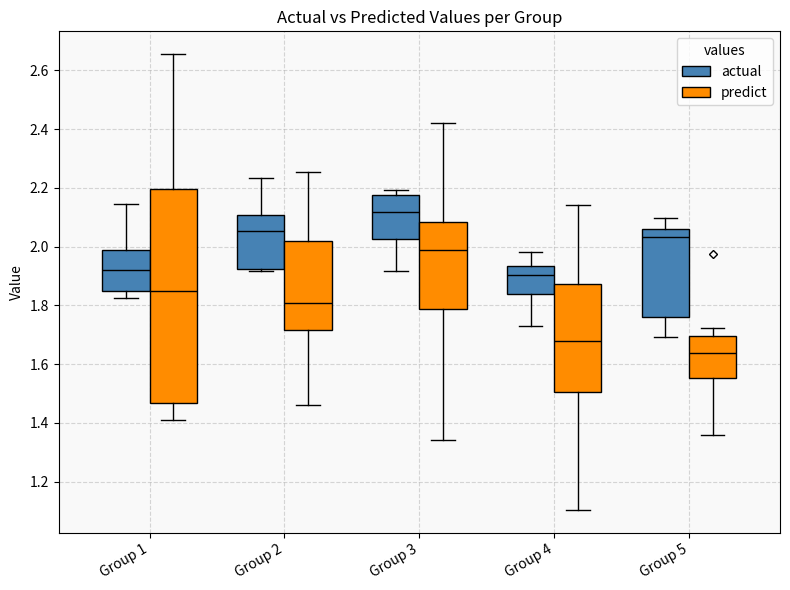

Which box has the highest median line?

Group 3 (actual)